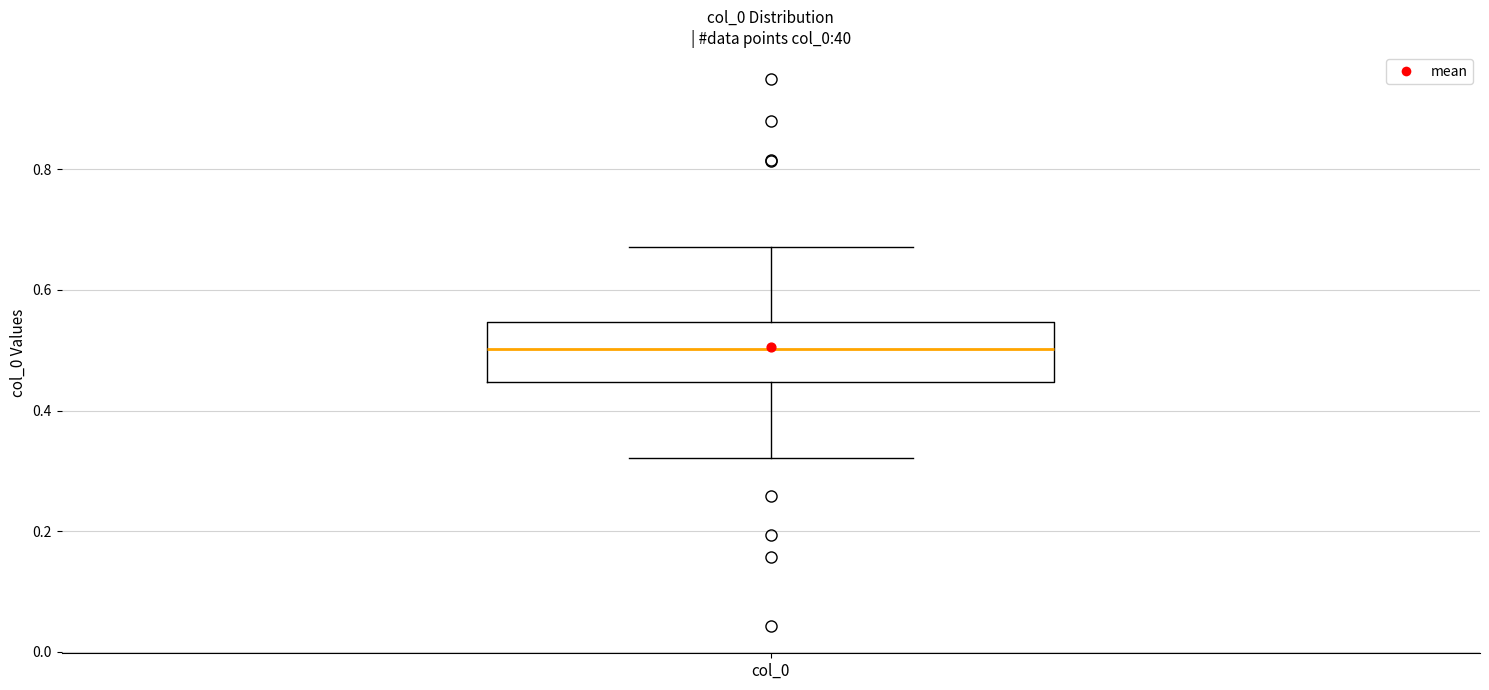

Where is the upper edge of the box for col_0 on the y-axis? The values are not printed on the chart, so give them approximately, as read against the axis.

0.54